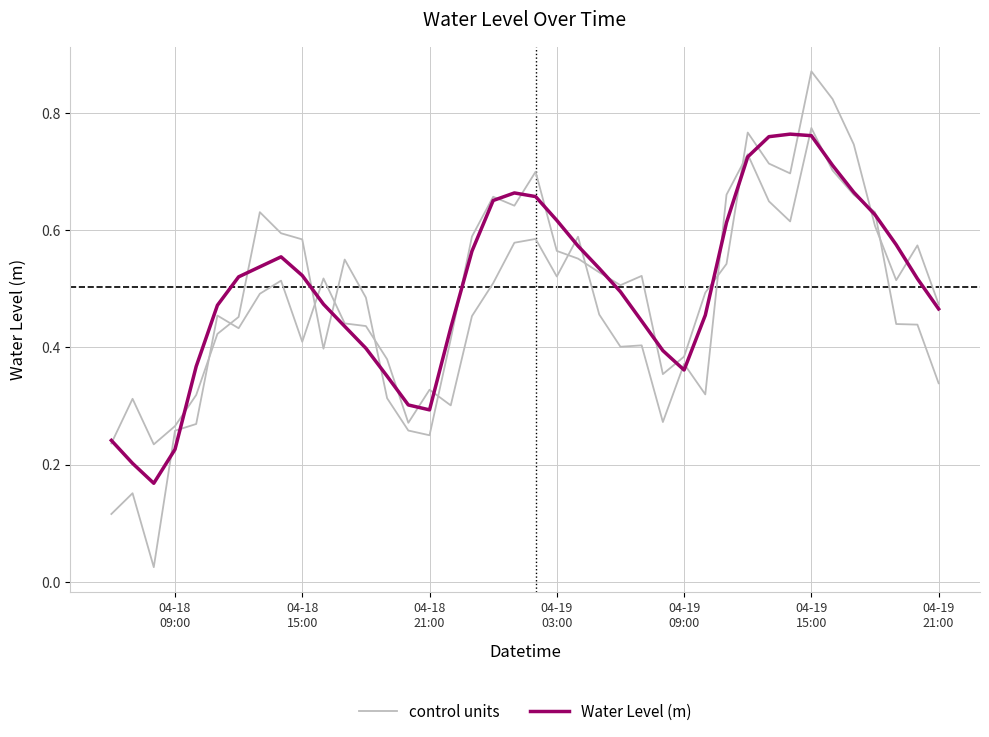

After their last crossing, which series has the higher values: Water Level (m) or control units?

control units